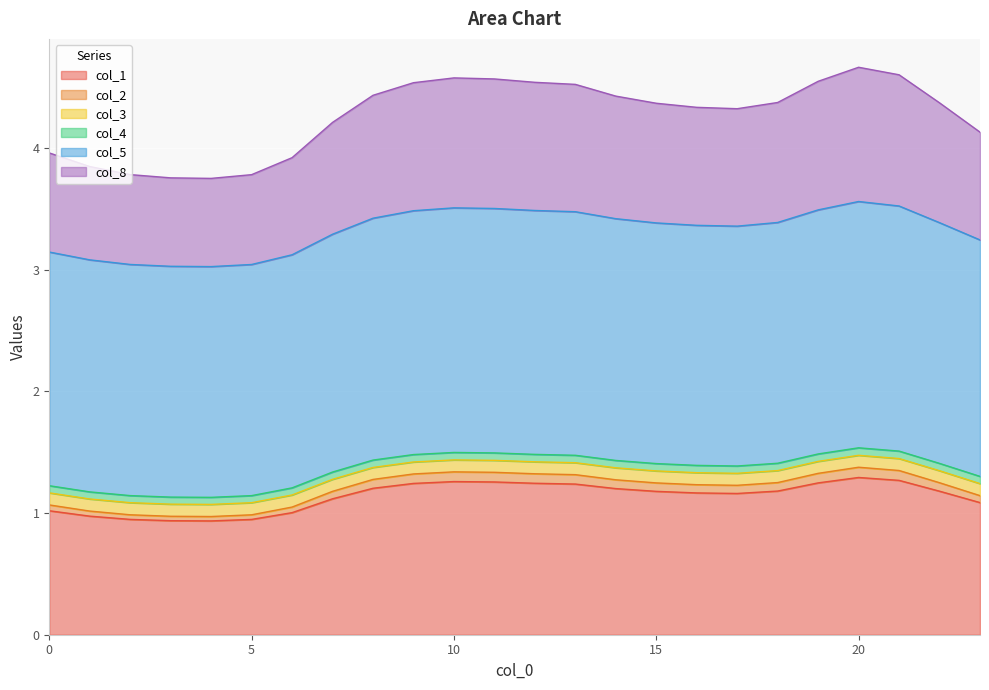

How many interior local valleys does the col_3 series have?

2